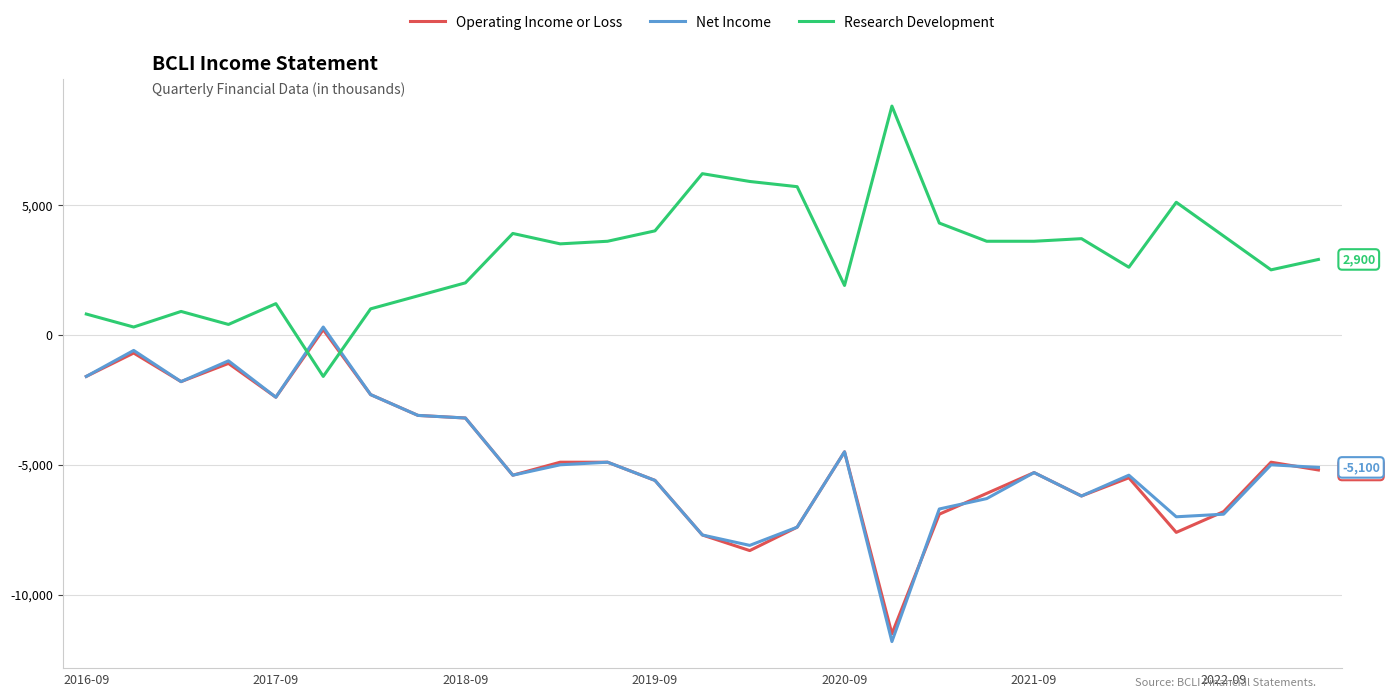

After their last crossing, which series has the higher values: Operating Income or Loss or Research Development?

Research Development